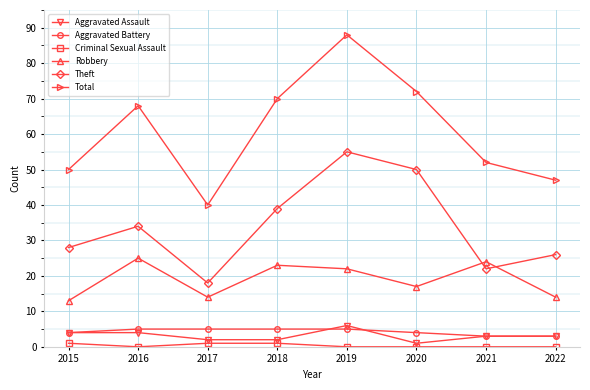

Does the chart display data point markers on the line(s)?

Yes